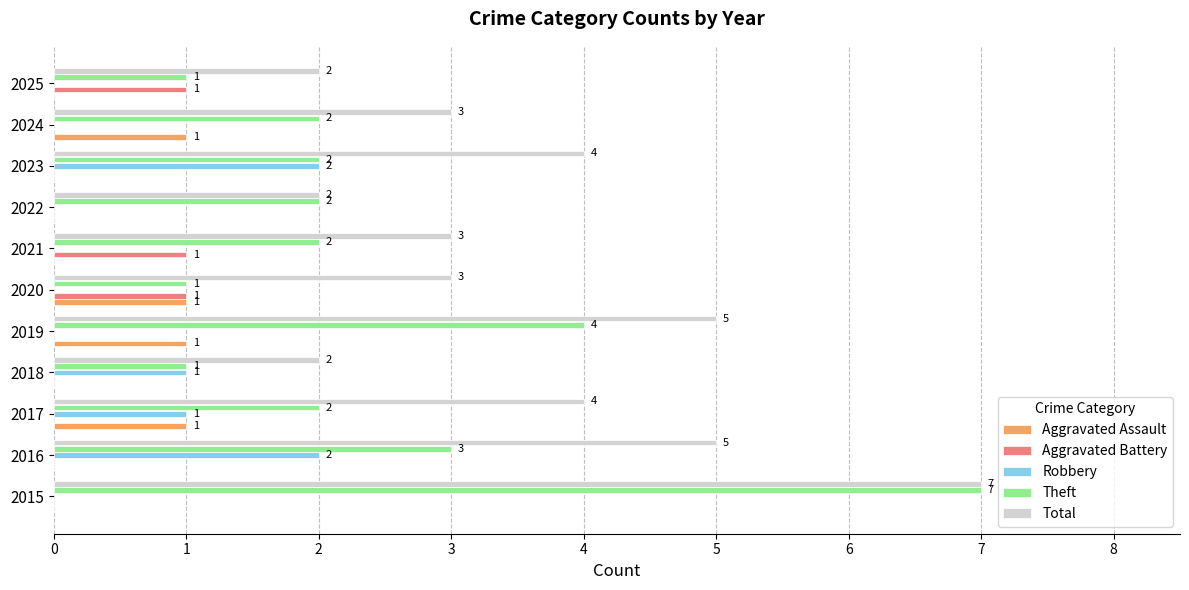

What is the highest value of the Theft series?

7